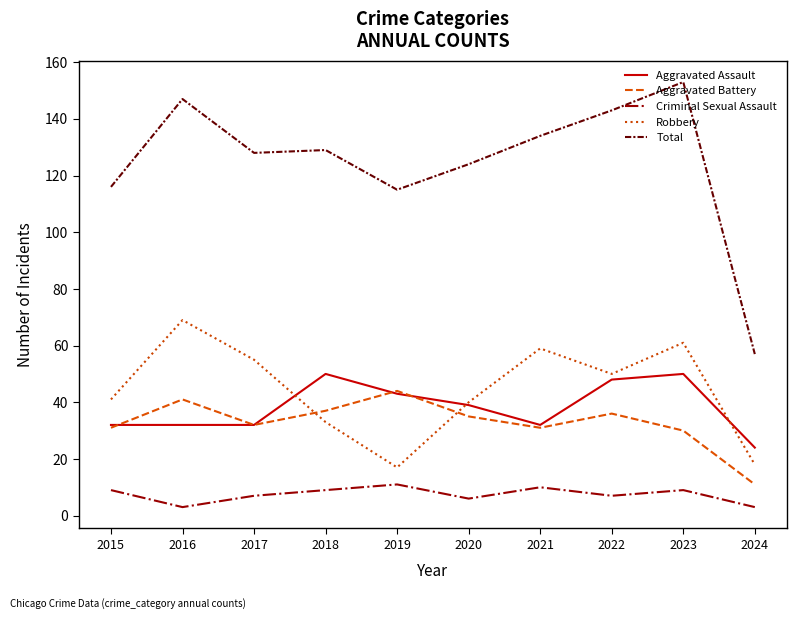

Read the Total value at 2017.

128